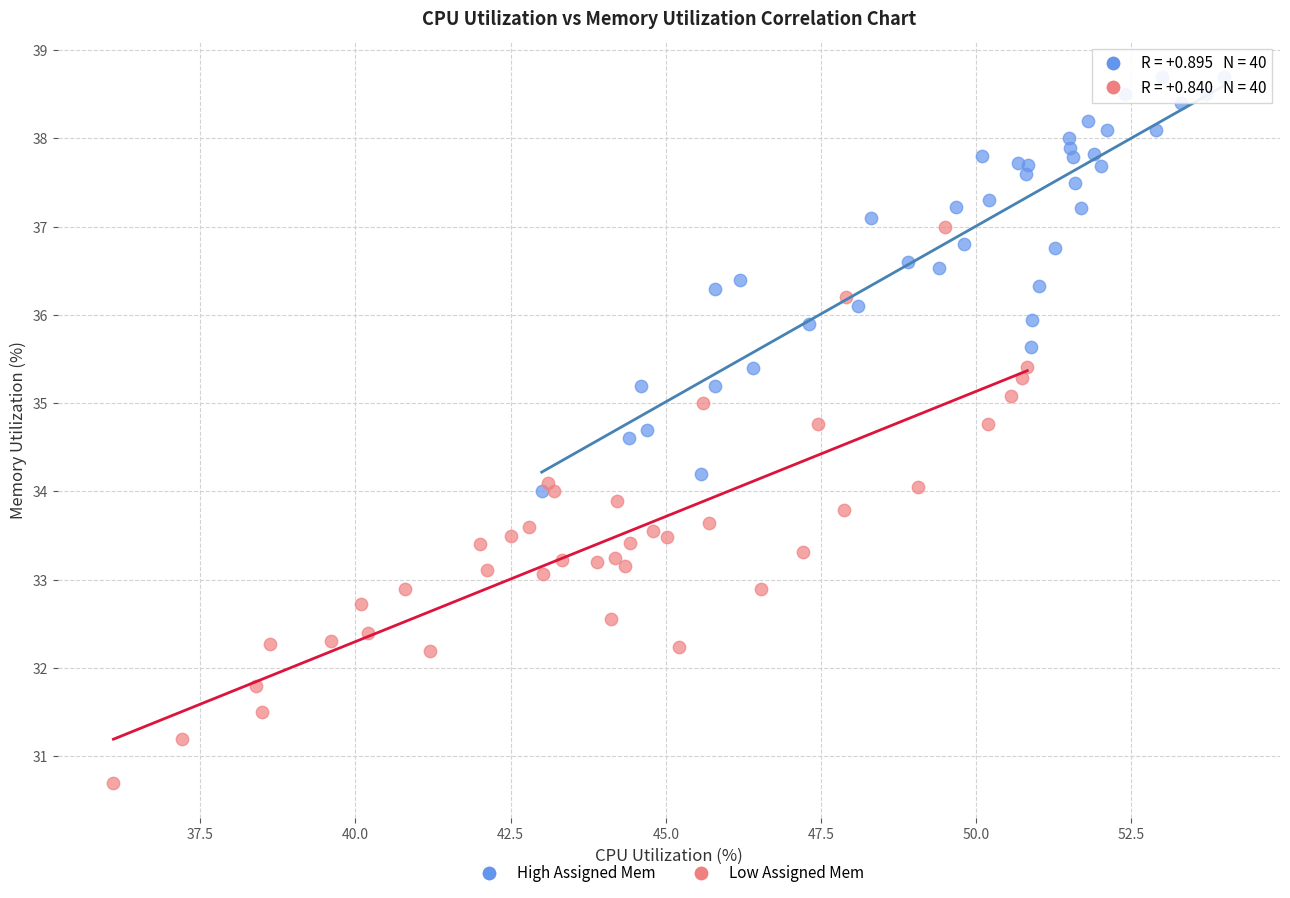

What are all the series names shown in the legend?

High Assigned Mem, Low Assigned Mem